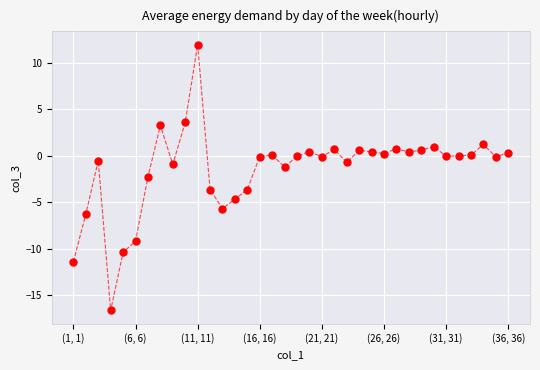

What is the range of Y values (max minus min)?

28.6